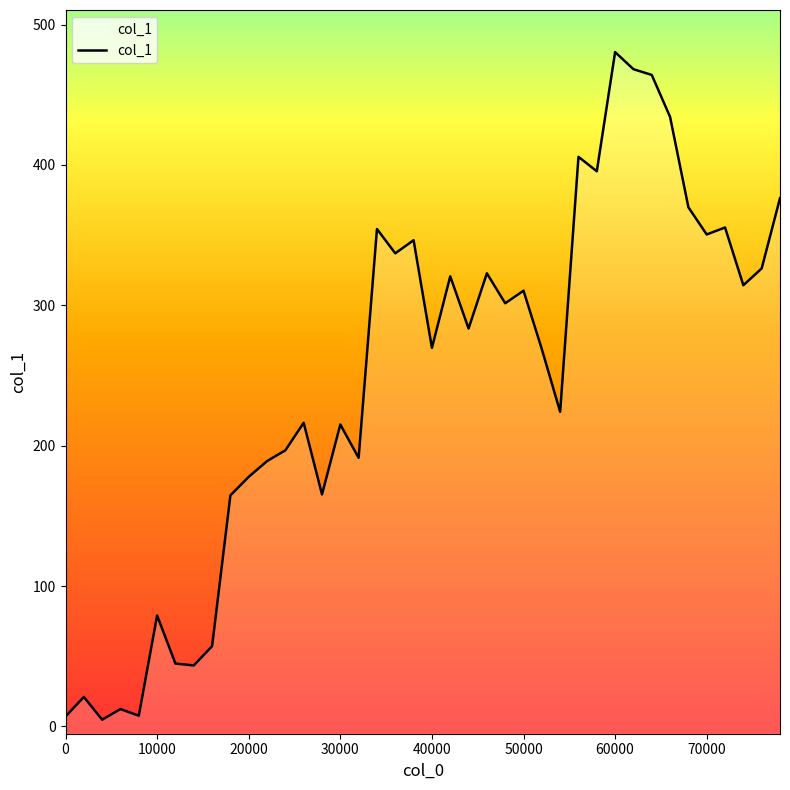

What is the difference between the maximum and minimum values?

475.6